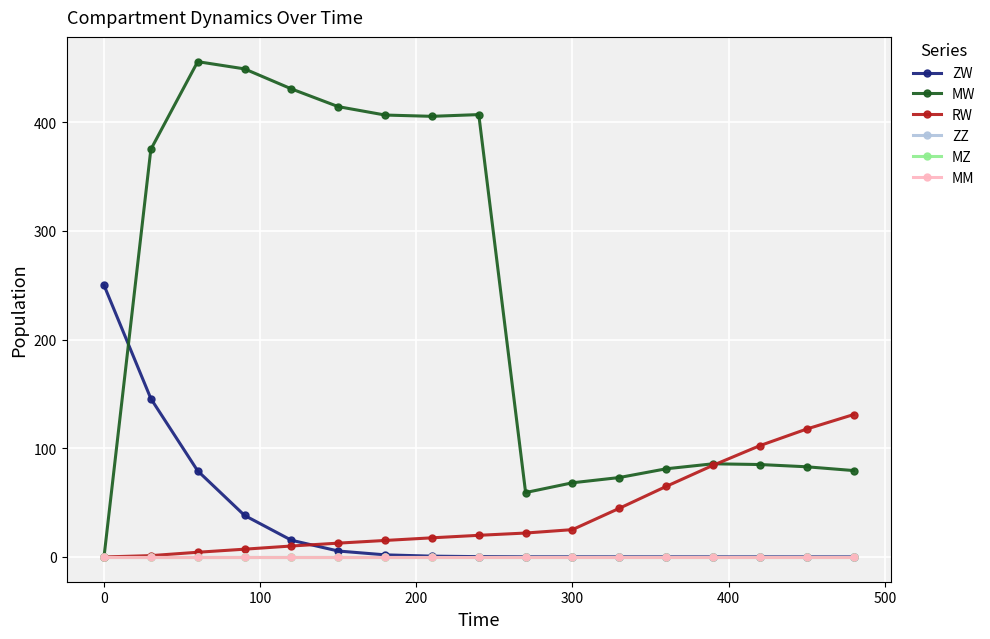

Is this an area chart (filled region under the line)?

No